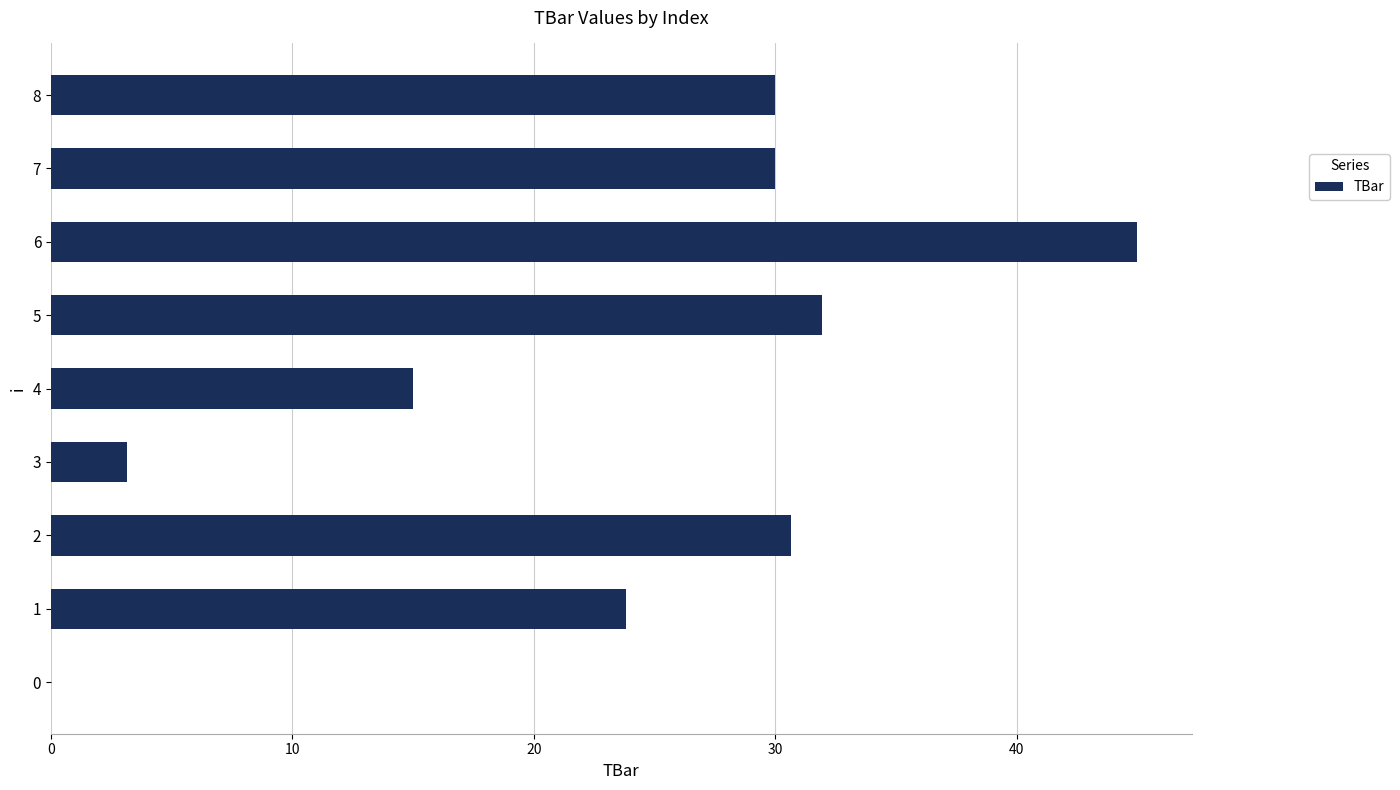

What is the average value?

23.3